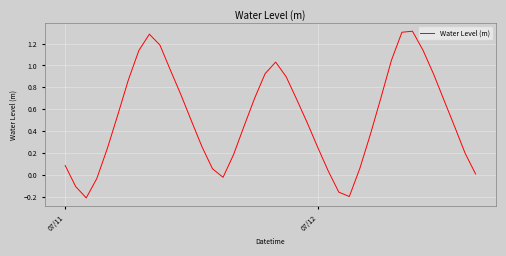

What is the greatest value displayed?

1.3